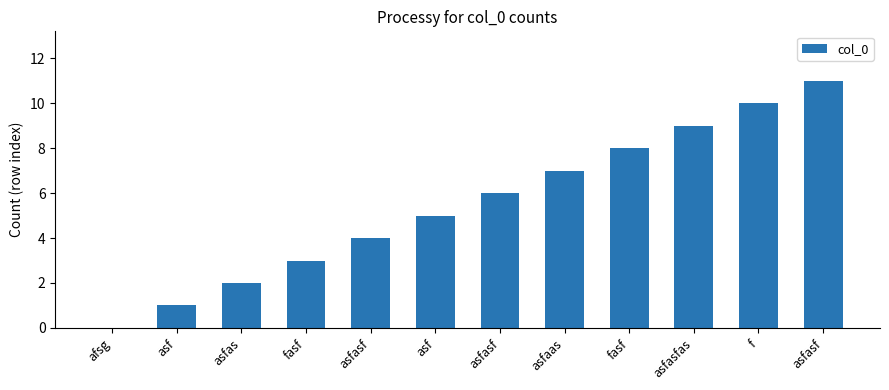

Count the number of data series in this chart.

1